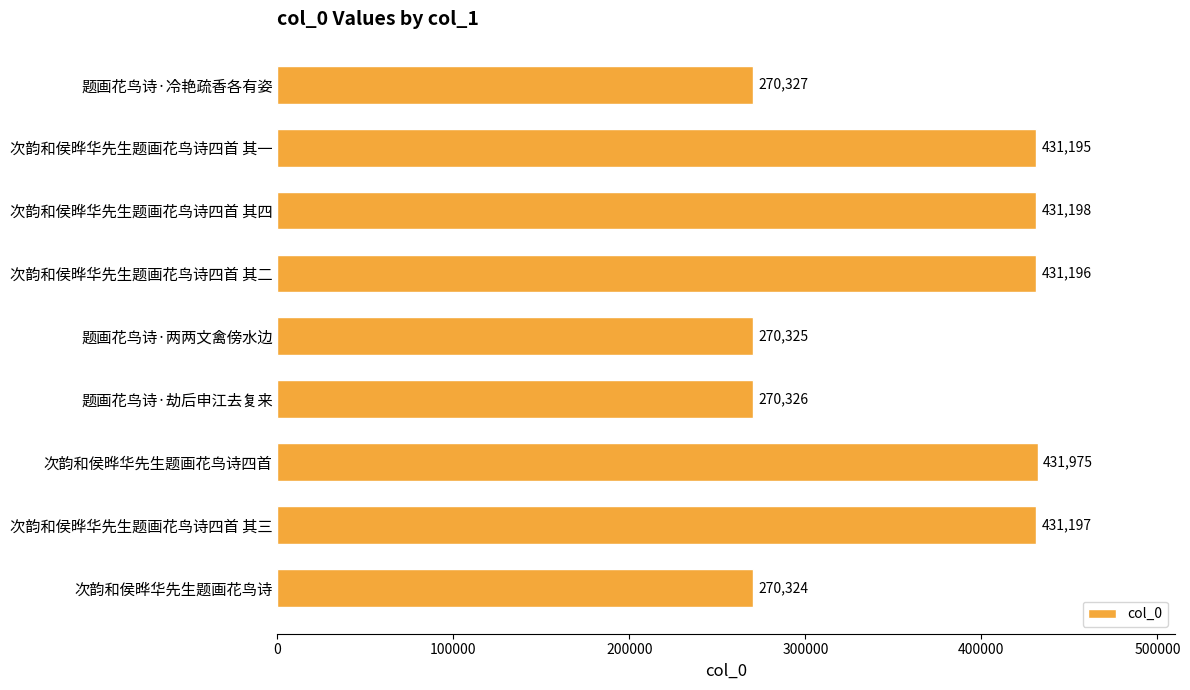

Which has a higher value, 题画花鸟诗·冷艳疏香各有姿 or 次韵和侯晔华先生题画花鸟诗四首?

次韵和侯晔华先生题画花鸟诗四首